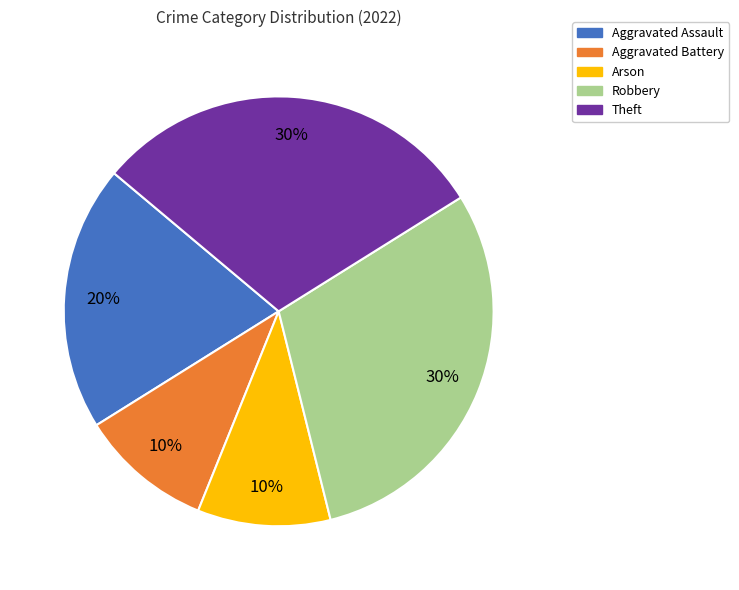

True or false: Aggravated Assault accounts for 34% of the total.

False